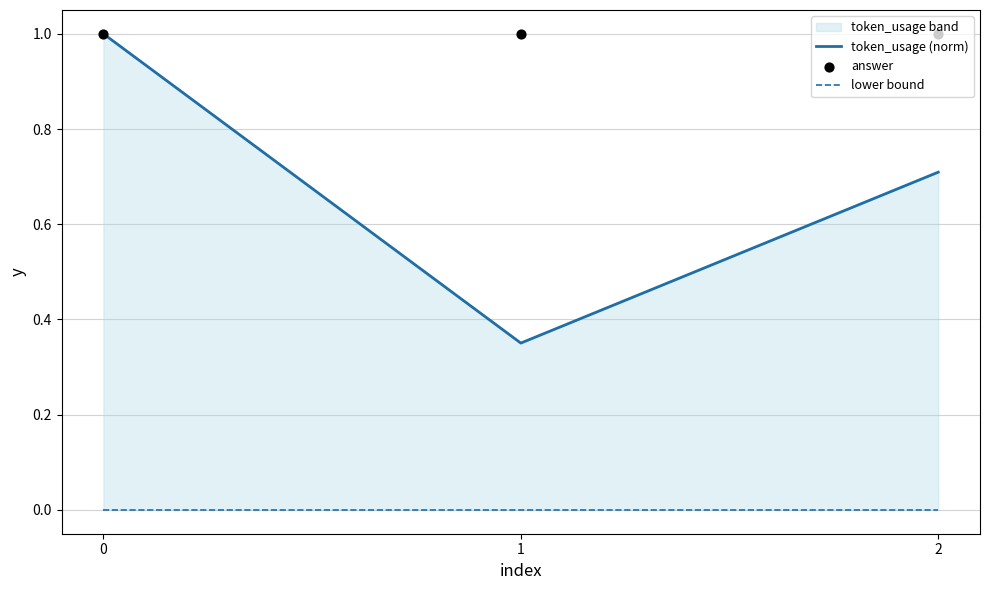

Is the value of token_usage (norm) at 0 greater than the value of answer at 1?

No